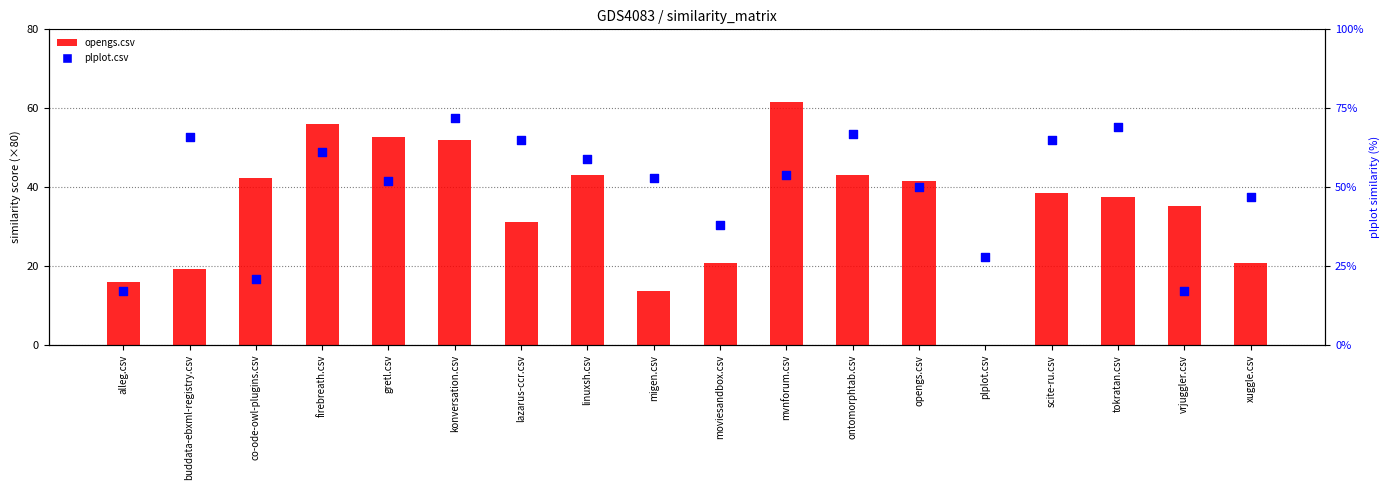

Which series has the largest Y range (max minus min)?

opengs.csv